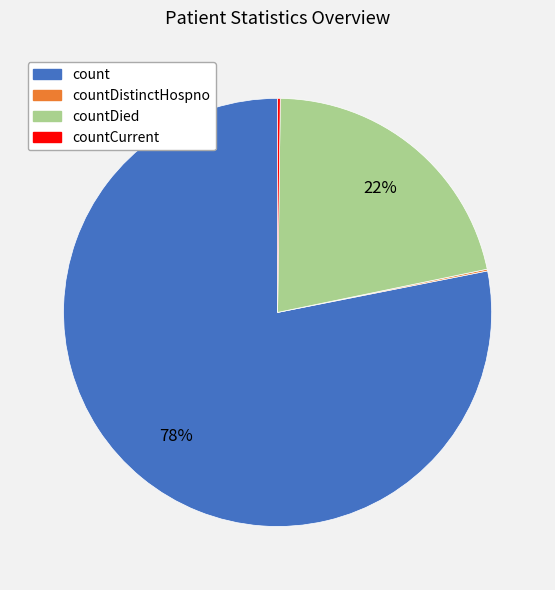

To the nearest percent, what is the difference between the largest and smallest slice percentages?

78%